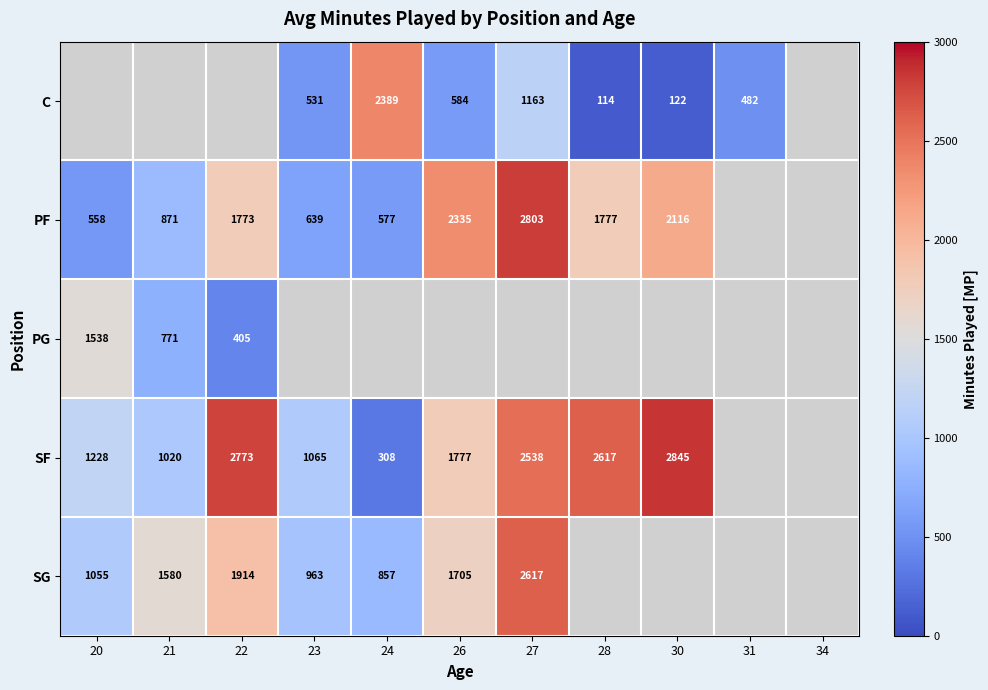

Is it true that PG equals 771 at 21?

True